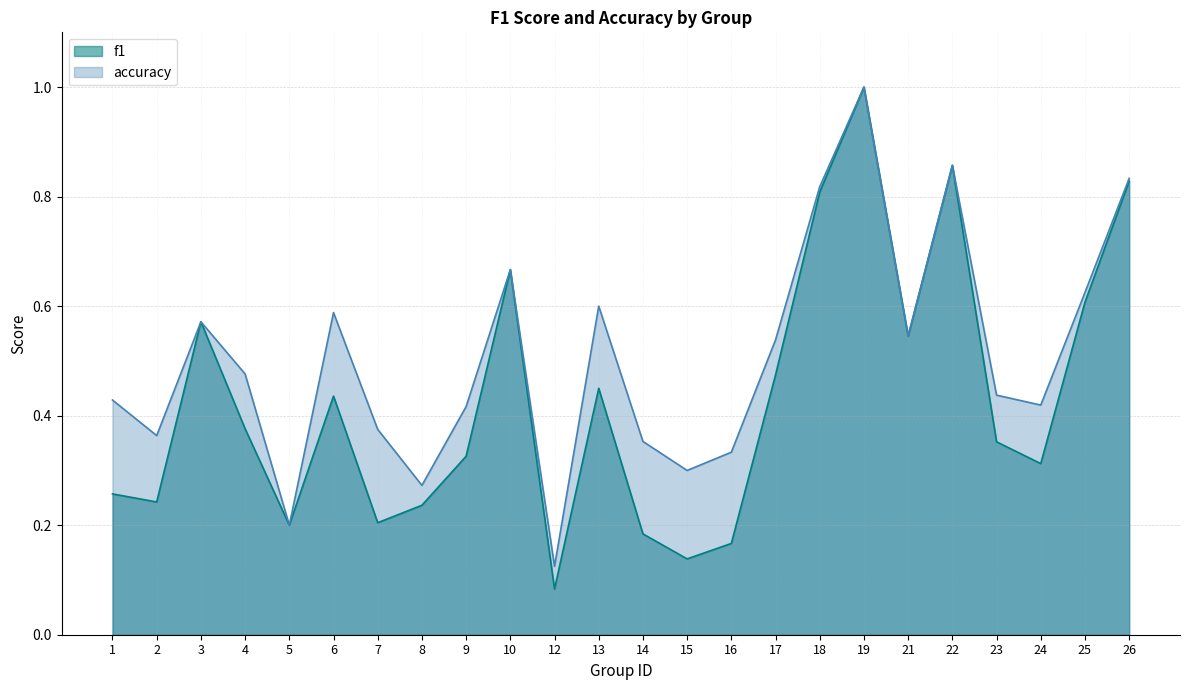

Which category has the lowest value in the accuracy series?

12